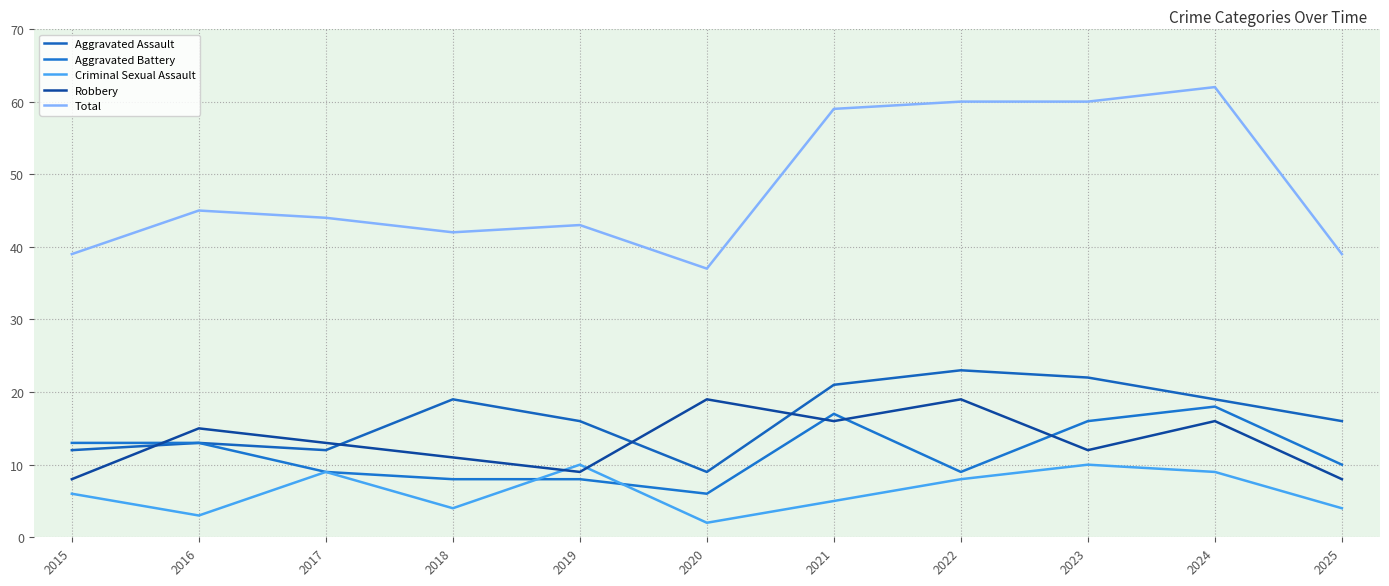

The Criminal Sexual Assault series shows 2 at 2020. True or false?

True